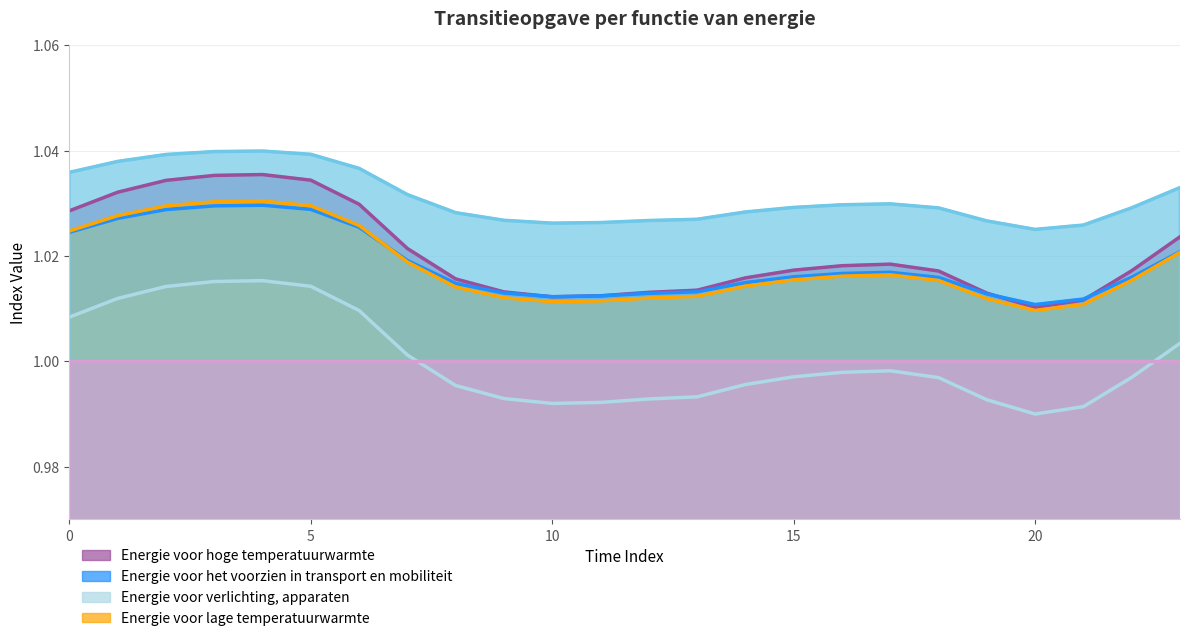

True or false: col_4 has a value of 1.0 at 6.

True